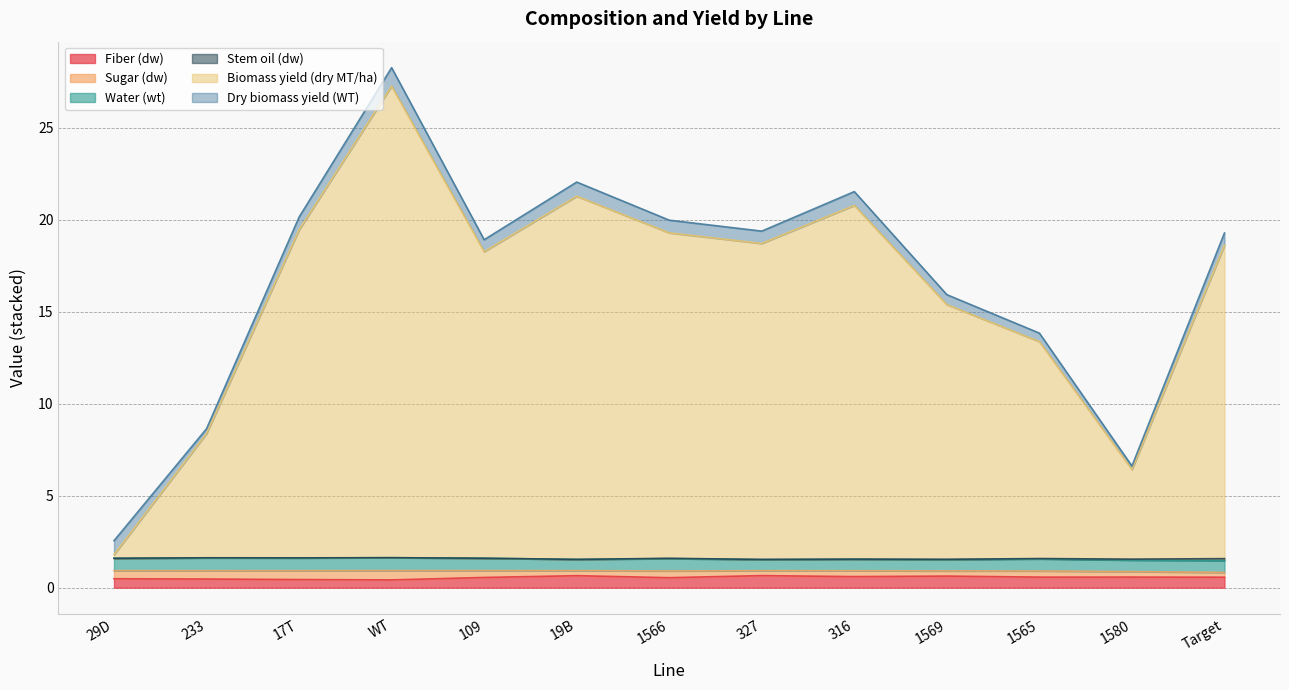

What is the label of the 8th point from the right?

19B